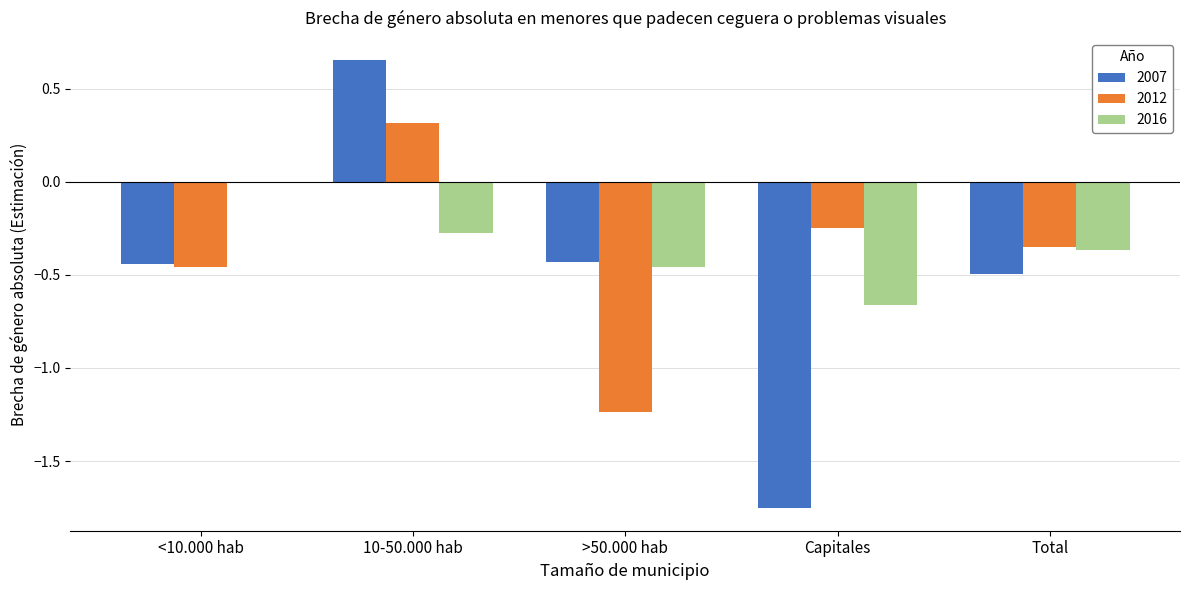

True or false: 2007 has a value of 0.1 at 10-50.000 hab.

False